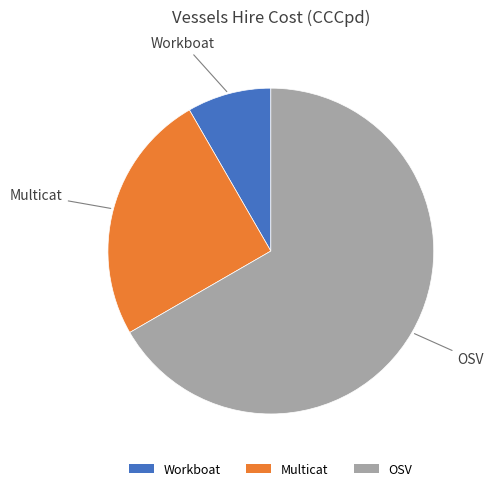

Count the number of slices in the pie.

3